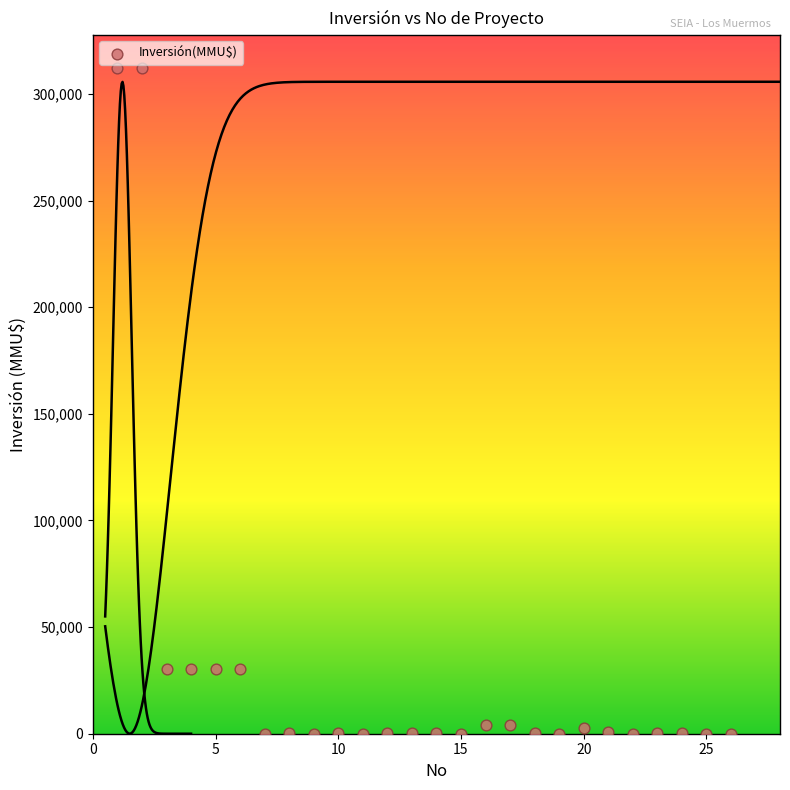

What is the range of Y values (max minus min)?

312000